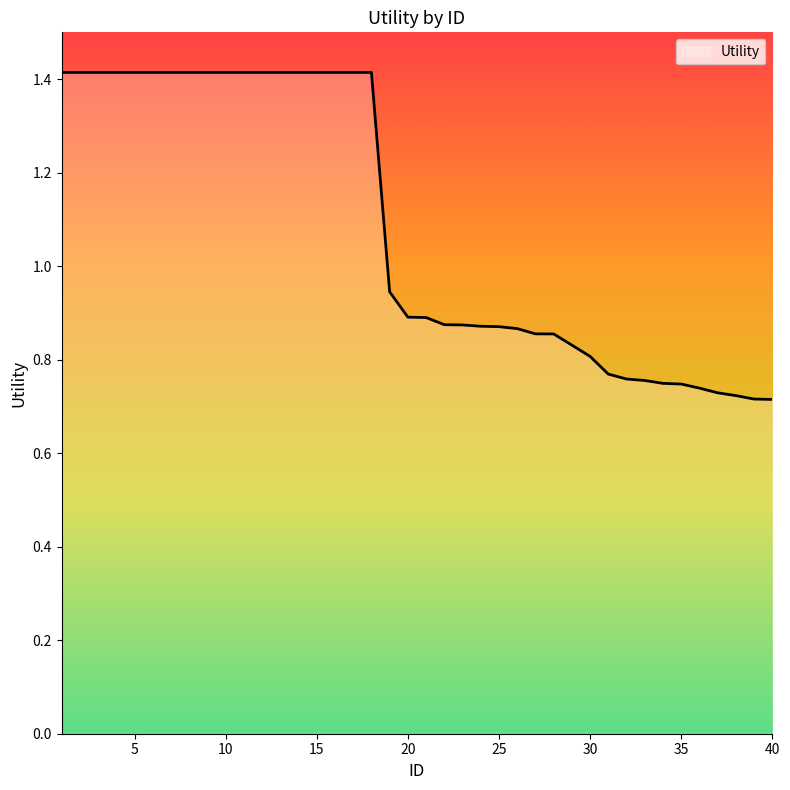

What is the greatest value displayed?

1.4